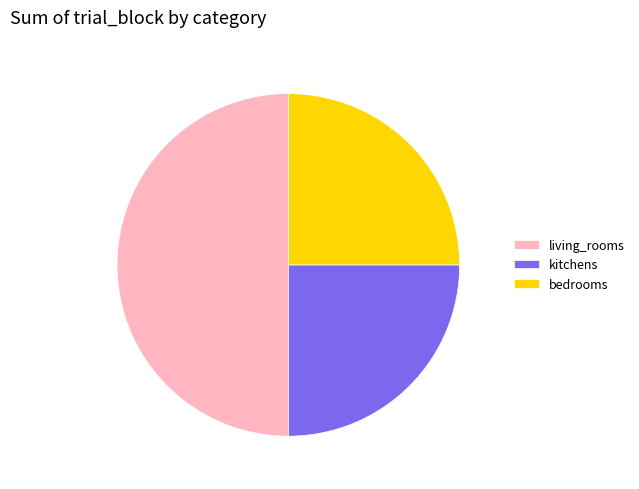

Do living_rooms and kitchens together represent more than half of the pie?

Yes